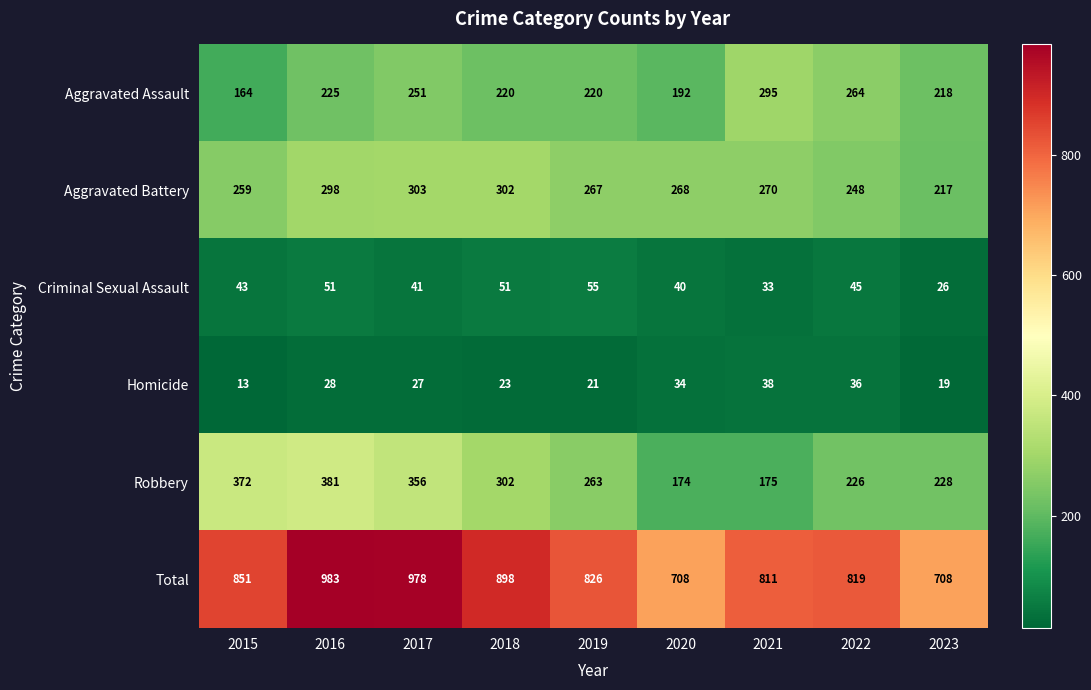

What is the difference between the highest and lowest values at 2017?

951